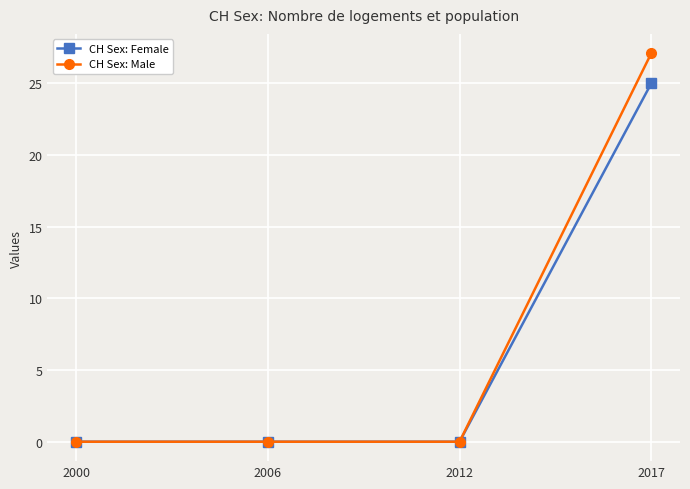

How many distinct data groups are displayed?

2